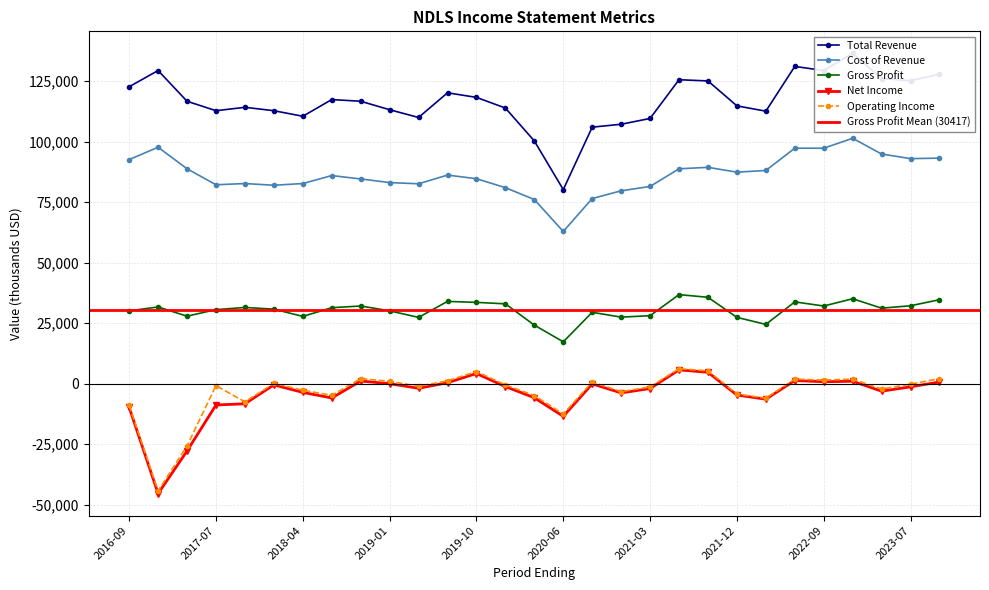

What is the maximum value for Operating Income?

6200